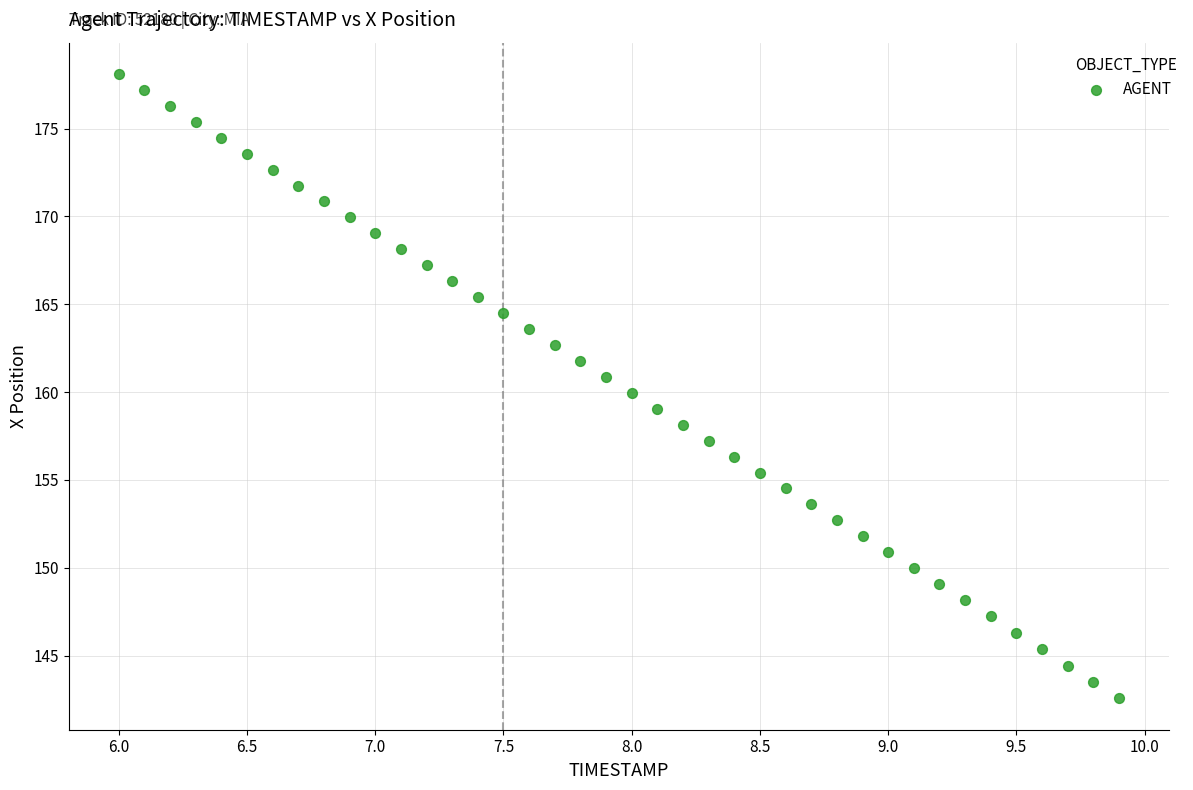

What is the range of X values (max minus min)?

3.9